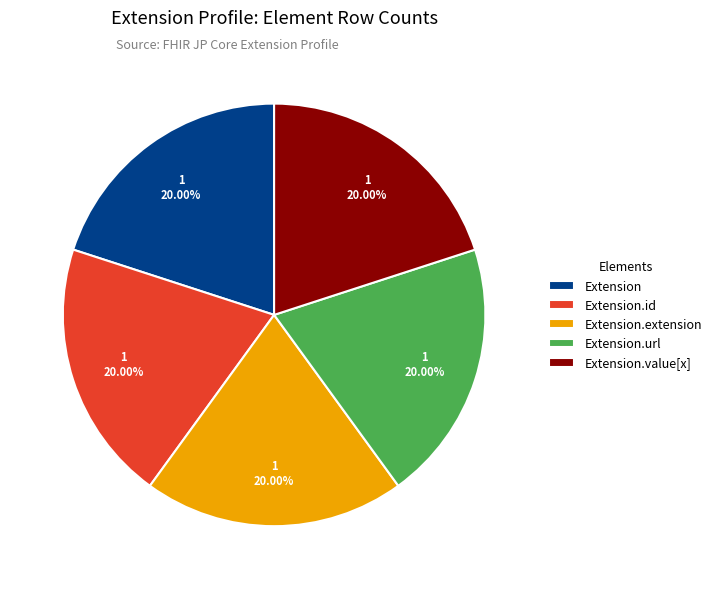

Is there any slice that represents more than half of the pie?

No